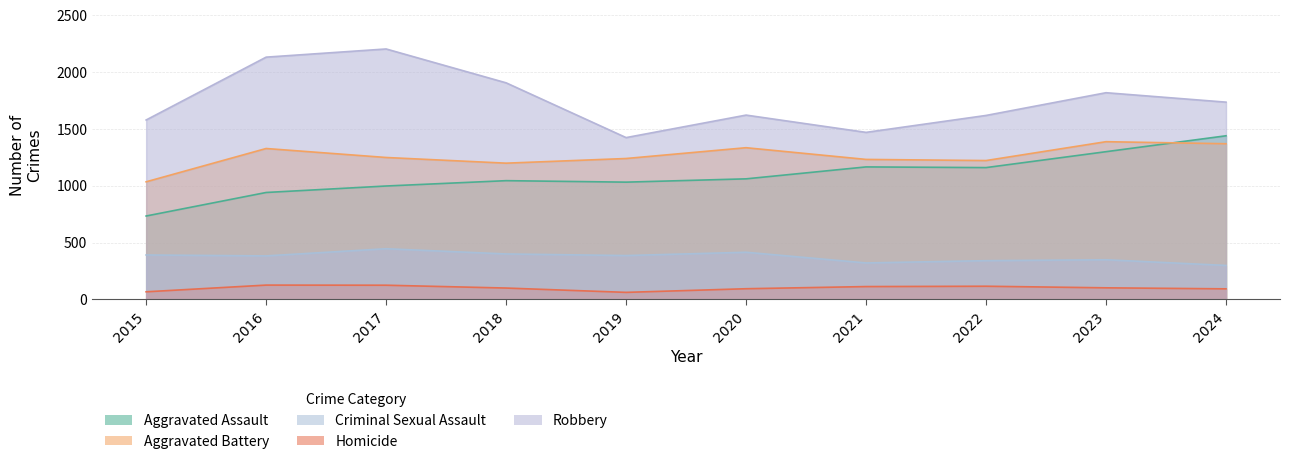

Between 2016 and 2015, which is larger?

2016